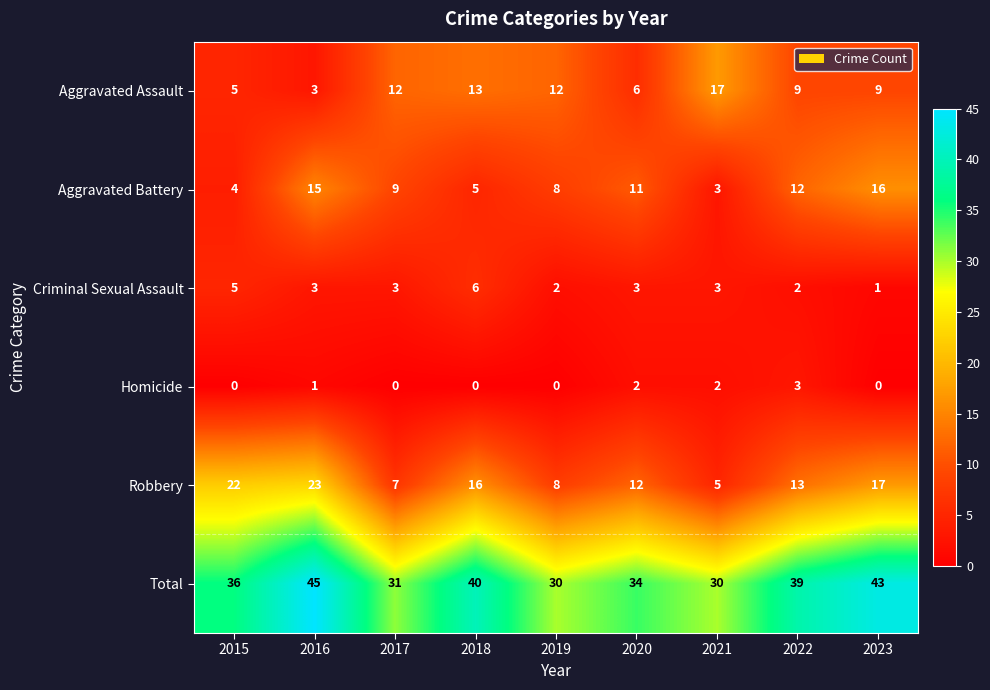

At which category is the sum across all series the highest?

2016